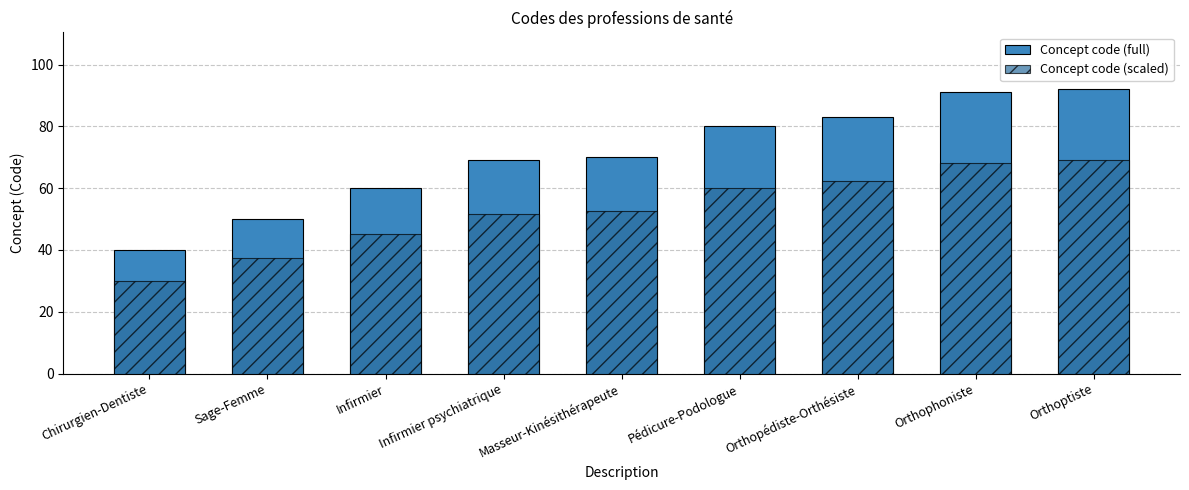

Is the value of Code (scaled) at Pédicure-Podologue greater than the value of Concept at Infirmier?

No